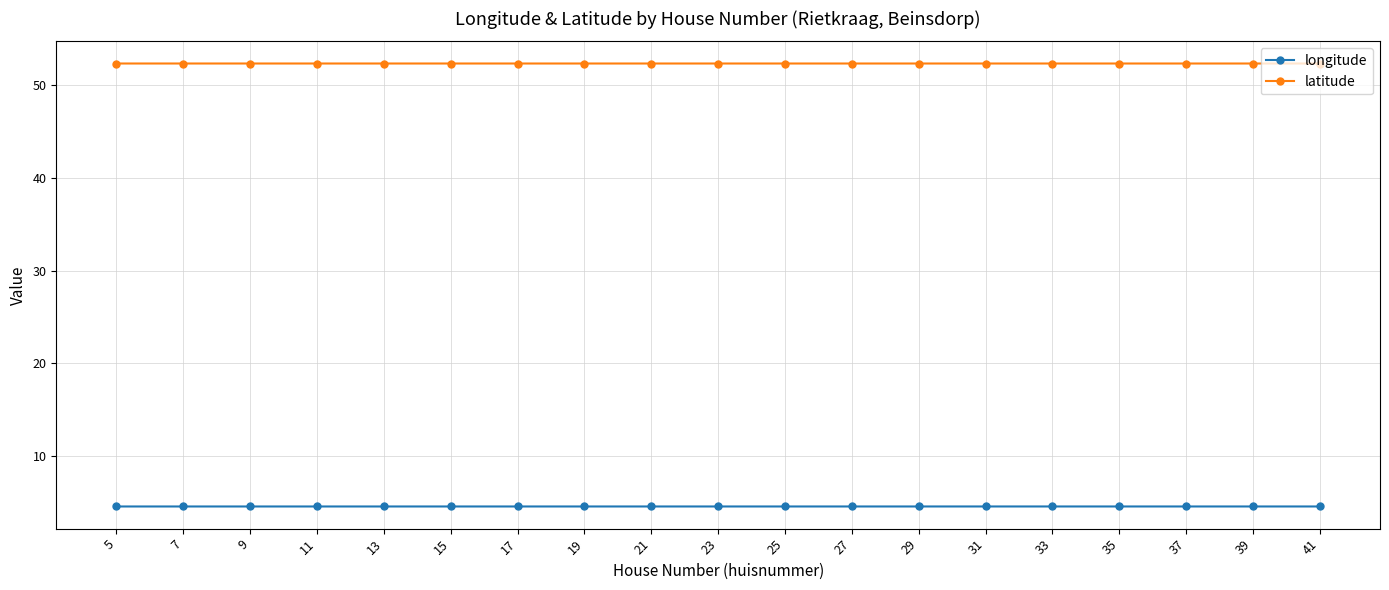

Rank the series at 23 from highest to lowest value.

latitude, longitude